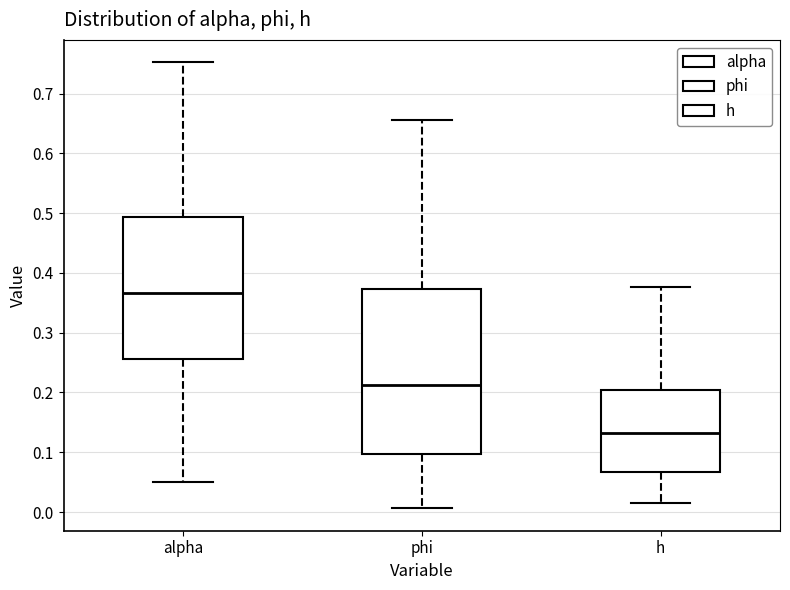

Which box is the tallest, from its lower edge to its upper edge?

phi